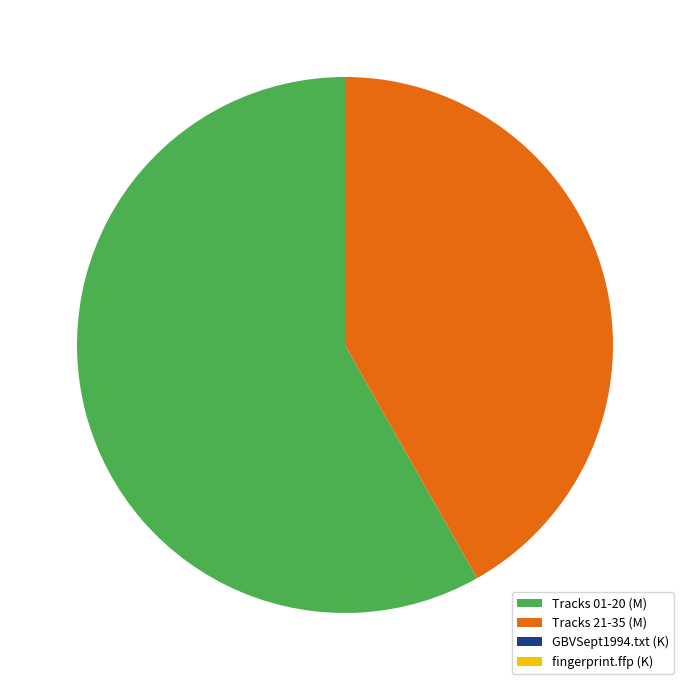

True or false: Tracks 21-35 (M) accounts for 52% of the total.

False